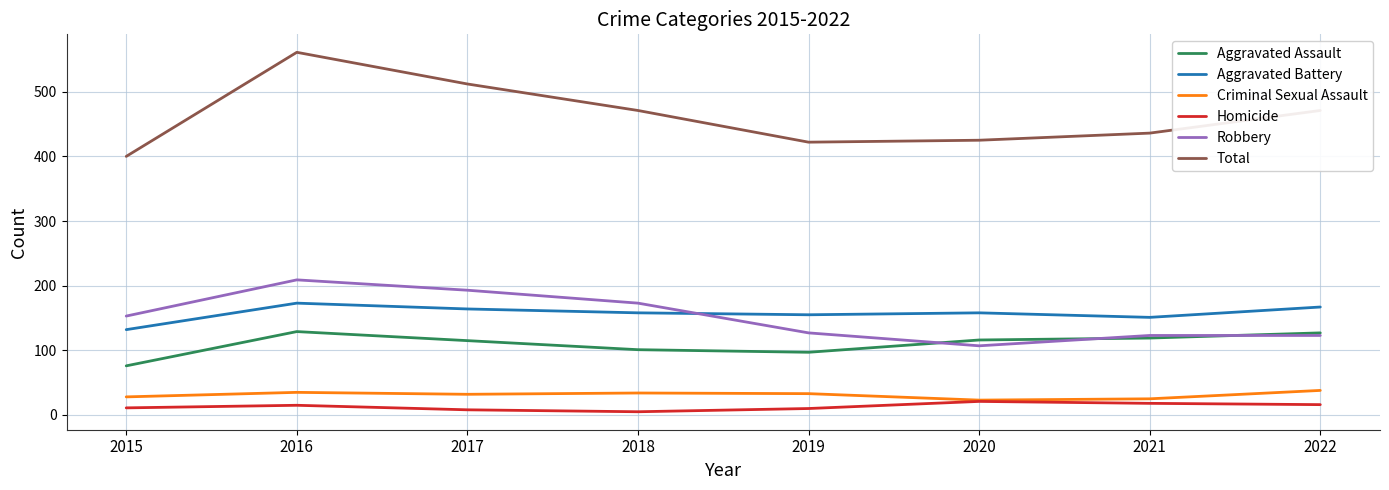

What is the approximate value of Robbery at 2022?

123